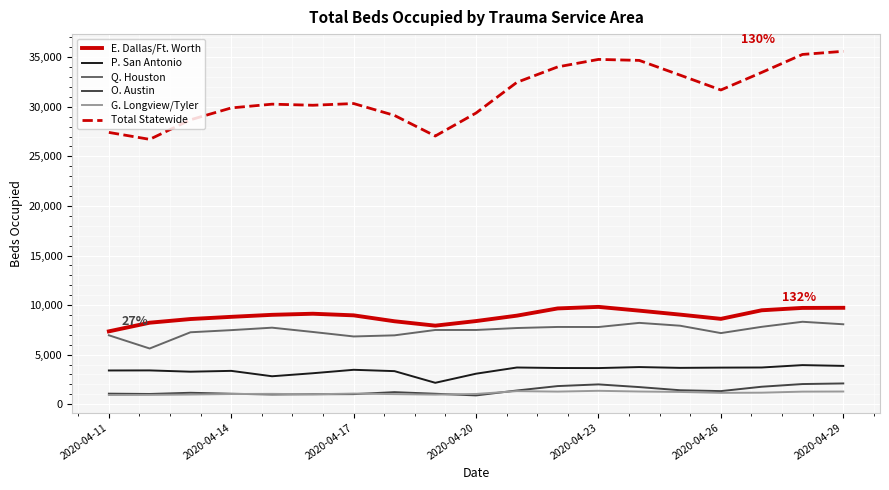

Which series has the largest total across all categories?

Total Statewide